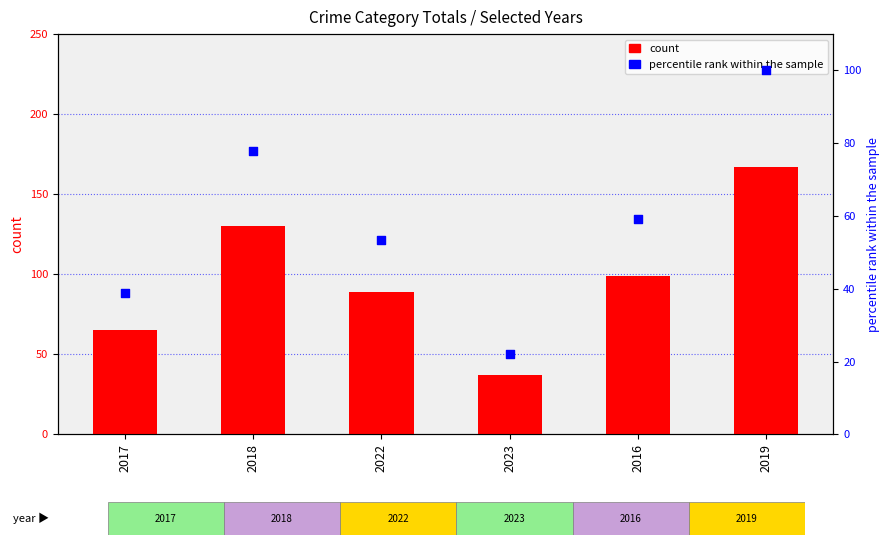

What are all the series names shown in the legend?

count, percentile rank within the sample